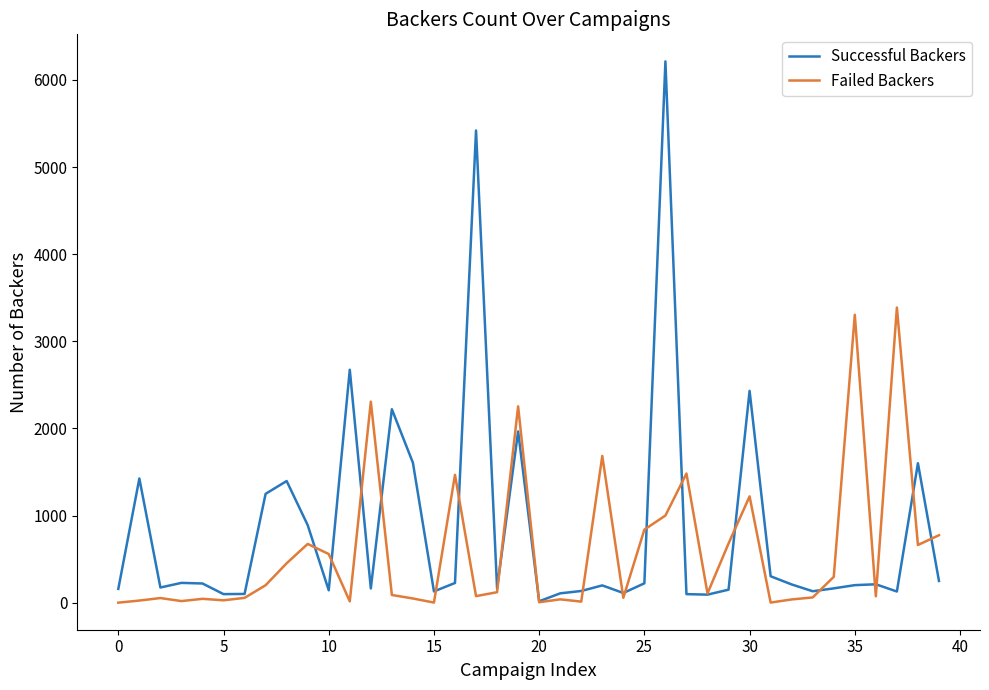

Rank the series by their maximum value, from highest to lowest.

Successful Backers, Failed Backers